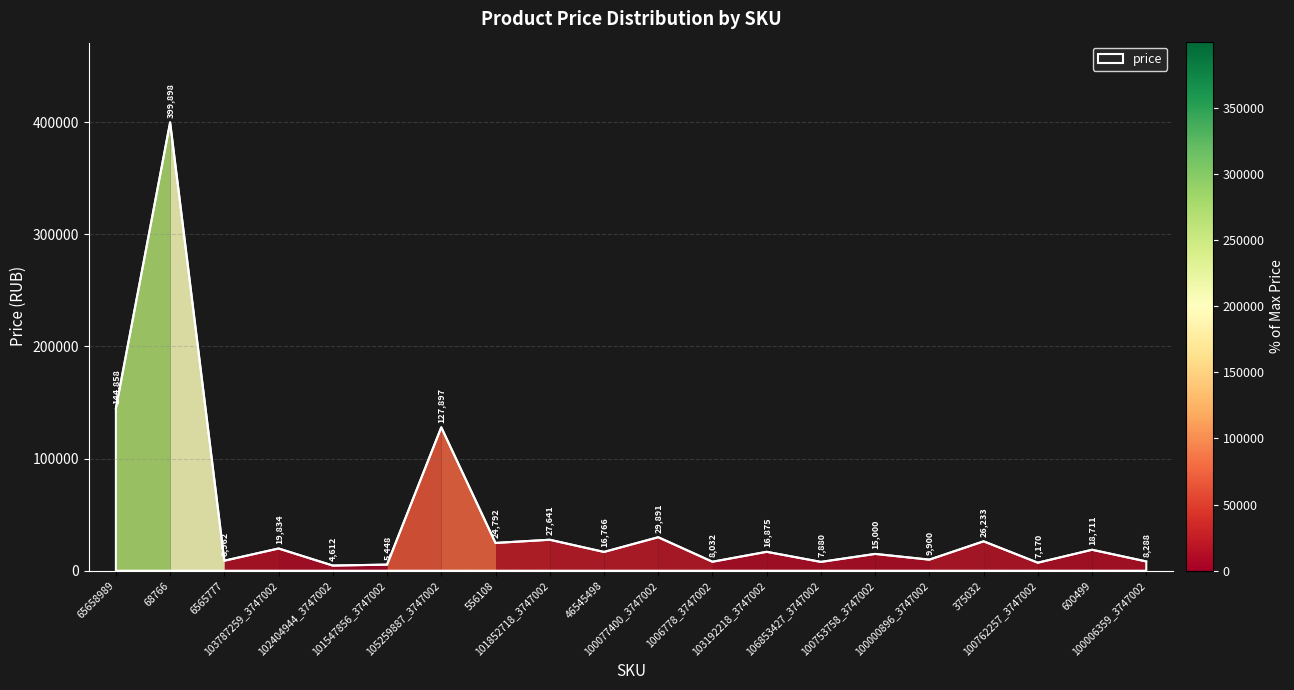

At which label is the value closest to 202255?

65658989